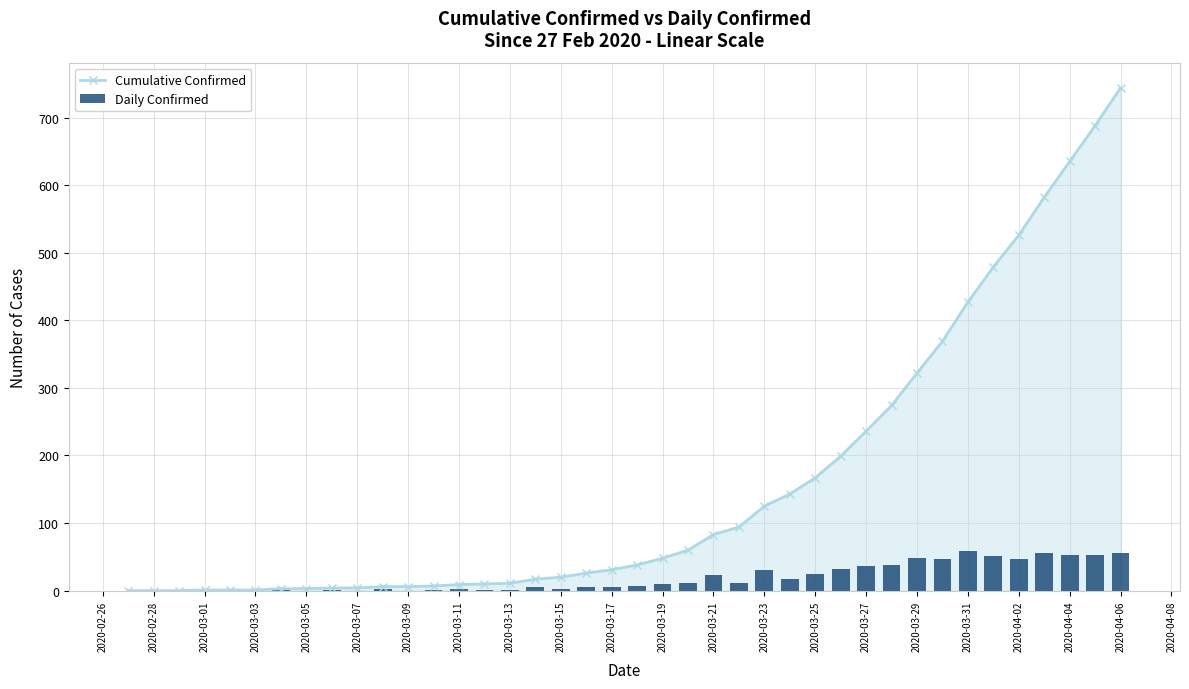

Reading left to right, extract all data points from this chart.

Cumulative Confirmed: 0	0	0	1	1	1	3	3	4	4	6	6	7	9	10	11	17	20	26	31	38	48	60	83	94	125	143	167	199	236	274	322	369	427	479	526	582	635	688	744
Daily Confirmed: 0	0	0	1	0	0	2	0	1	0	2	0	1	2	1	1	6	3	6	5	7	10	12	23	11	31	18	24	32	37	38	48	47	58	52	47	56	53	53	56